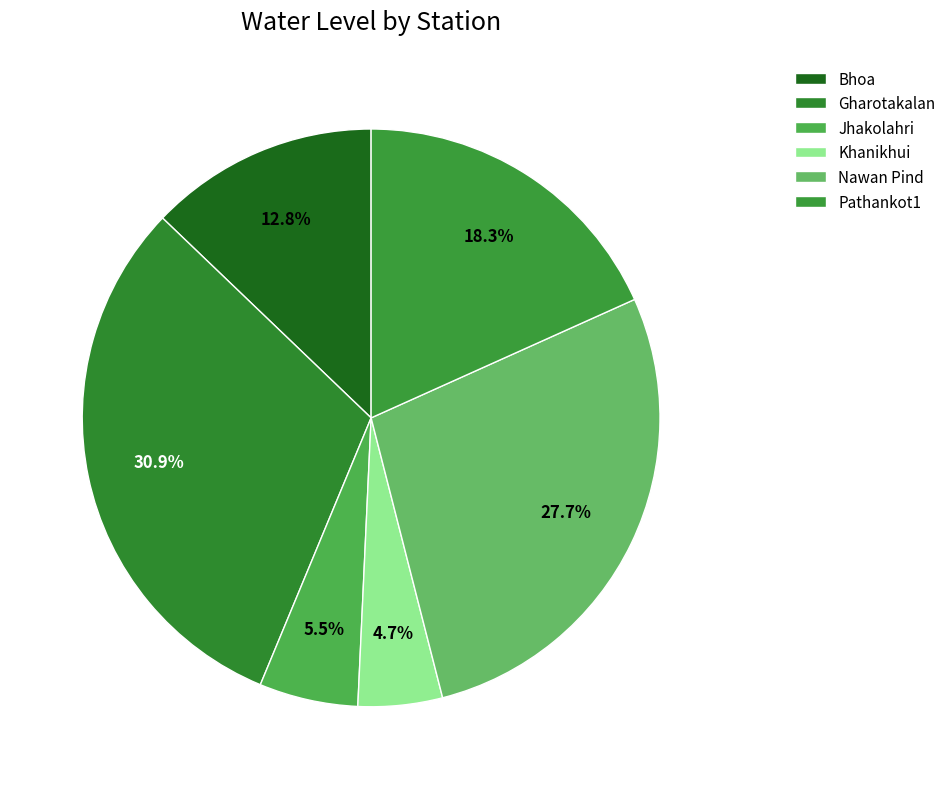

How many segments does this pie chart have?

6